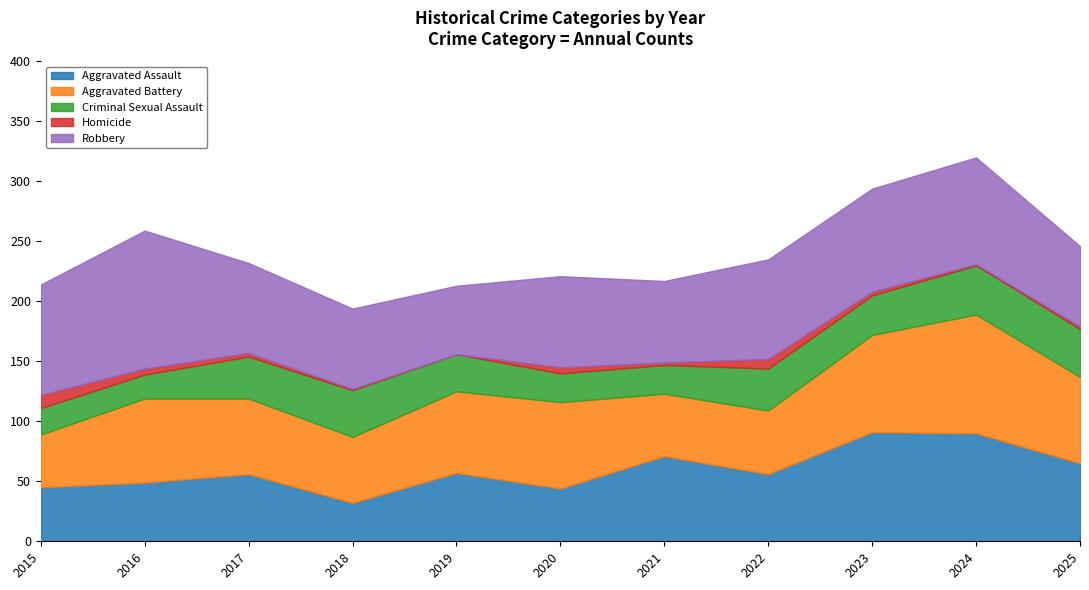

What is the sum of all Homicide values?

41